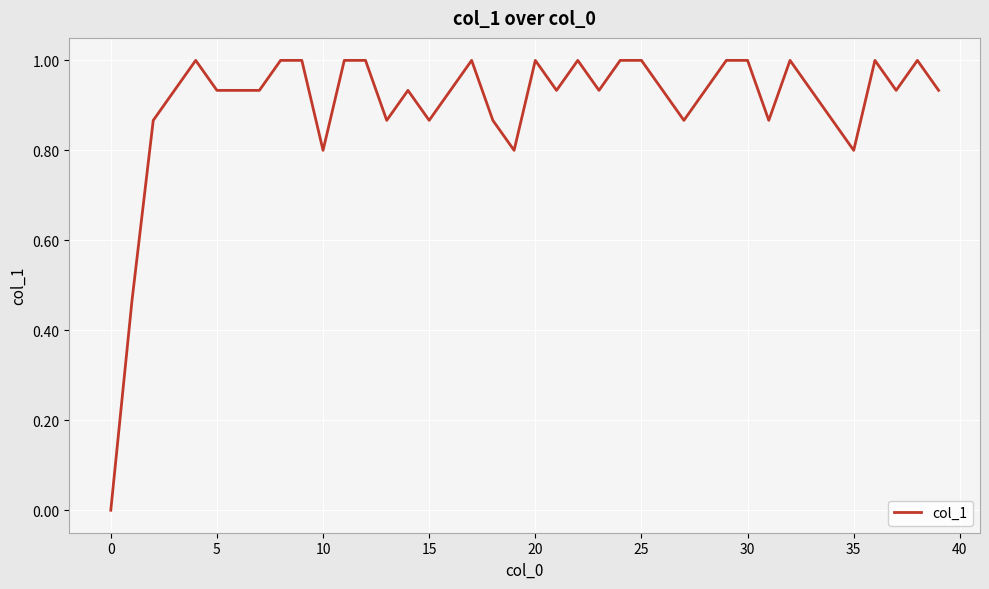

How many series are shown in this chart?

1